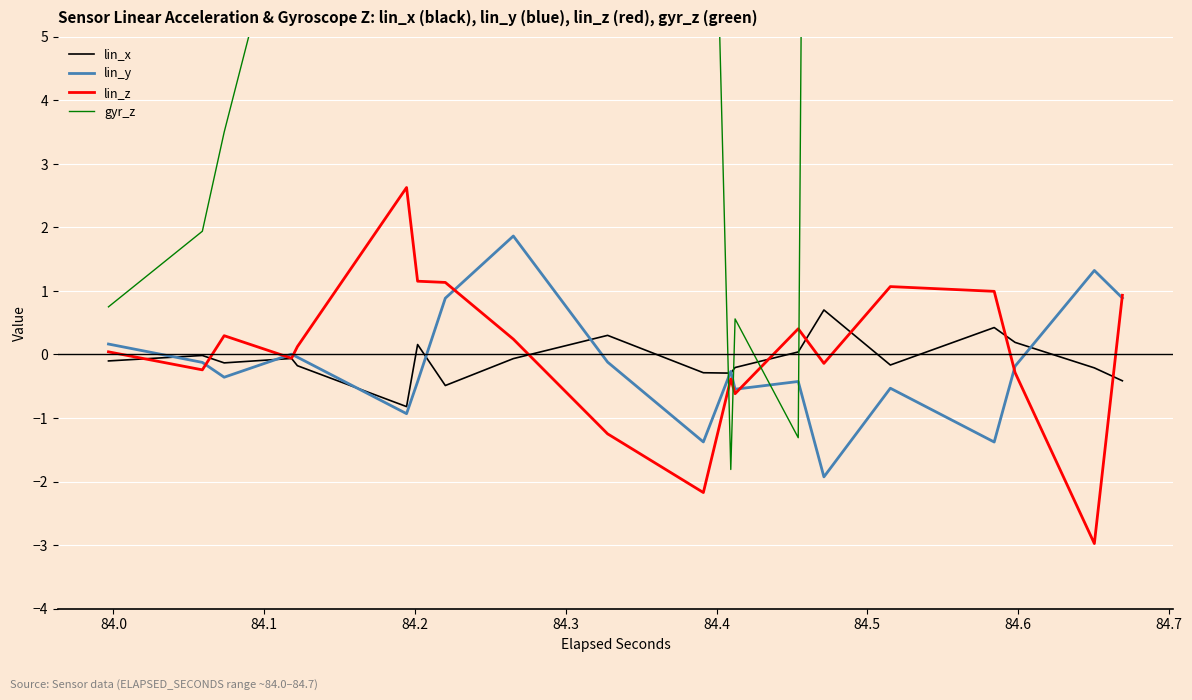

Which series has the largest range (max minus min)?

gyr_z